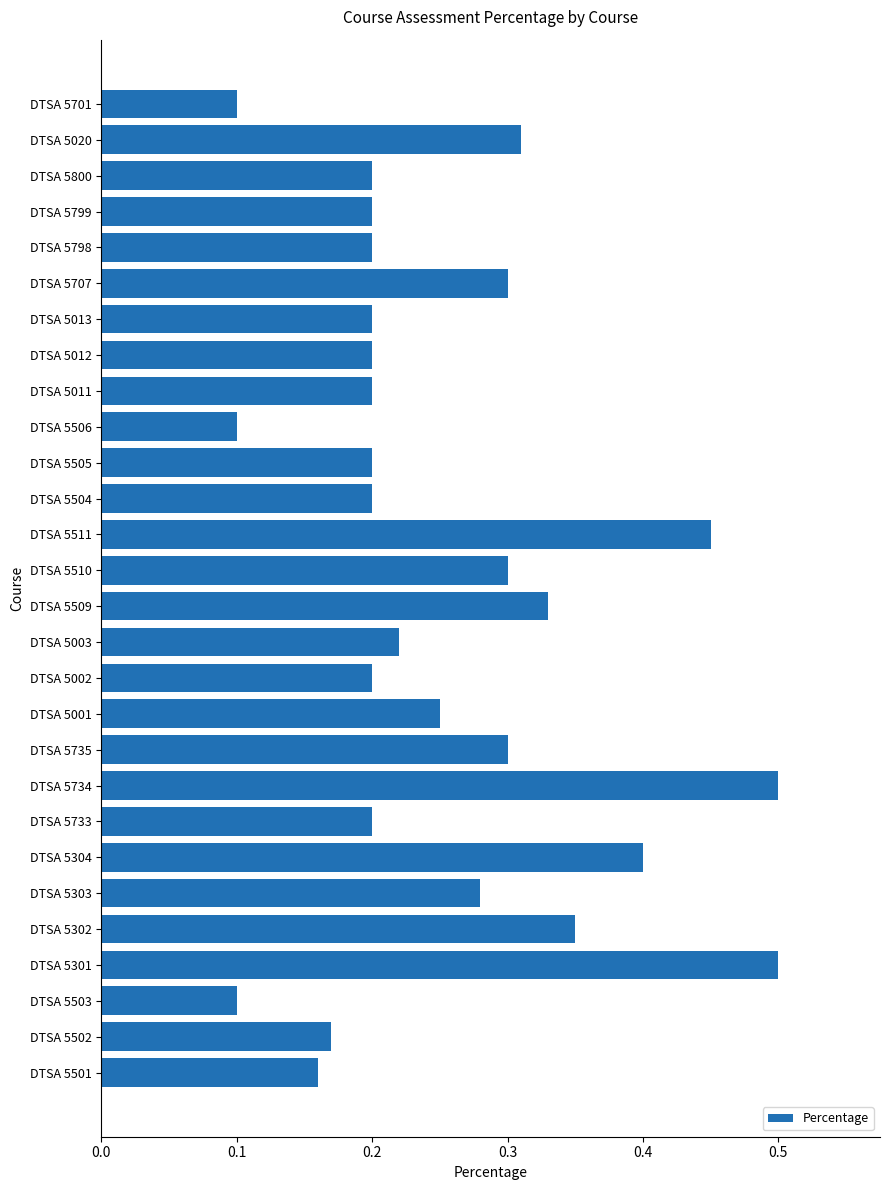

True or false: the data shows 0.3 at DTSA 5003.

False